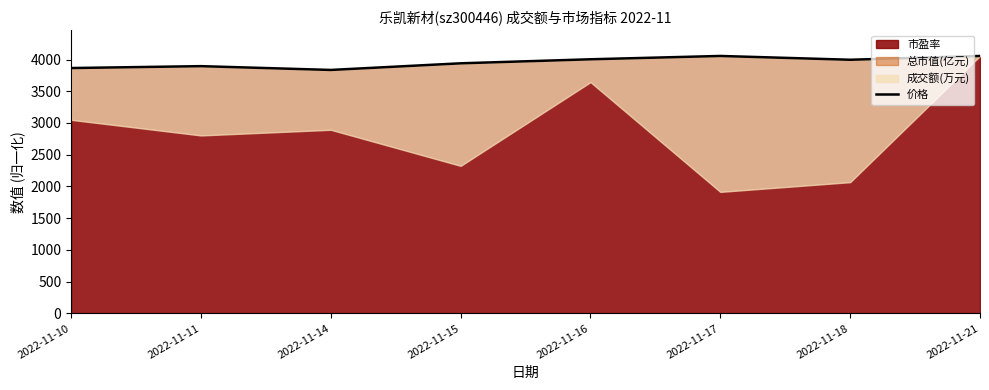

List the labels in order of value, largest first.

2022-11-17, 2022-11-21, 2022-11-16, 2022-11-18, 2022-11-15, 2022-11-11, 2022-11-10, 2022-11-14